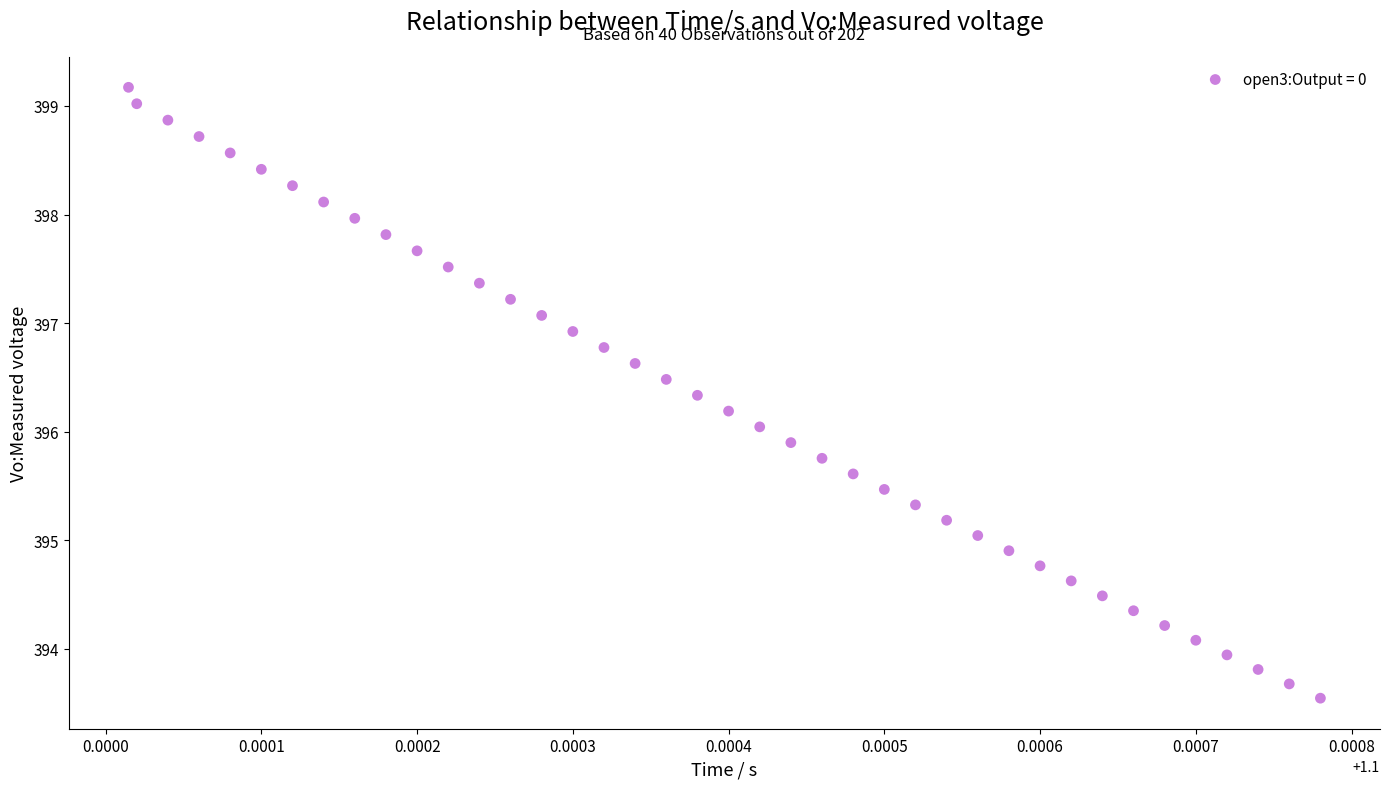

What is the range of Y values (max minus min)?

5.6